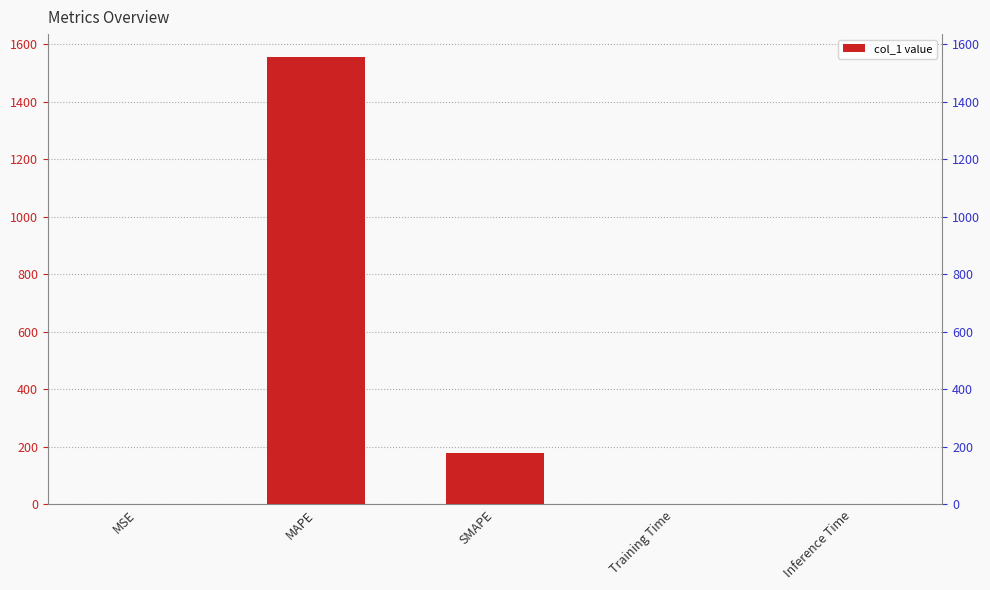

Are the bars horizontal?

No